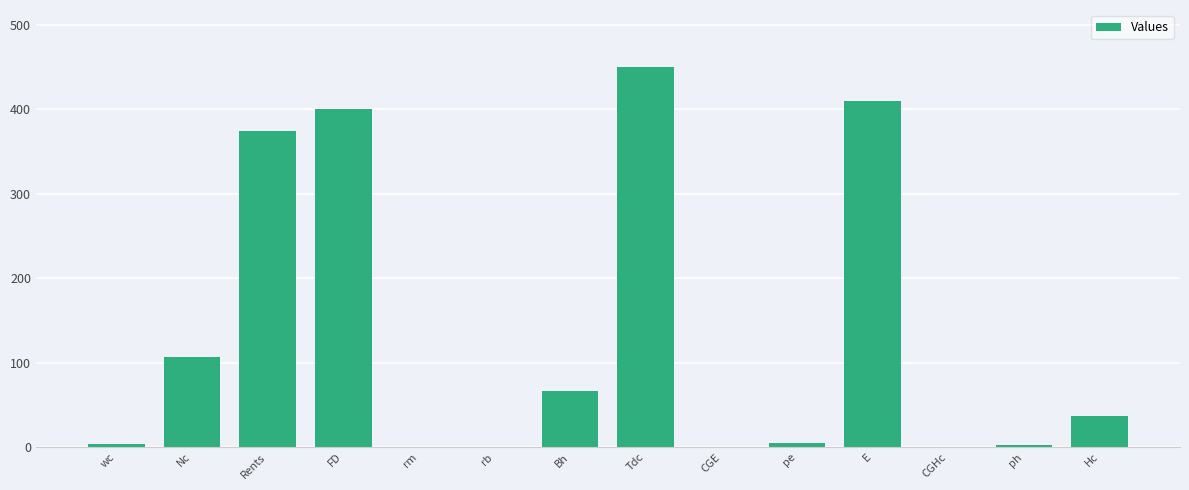

How many distinct data groups are displayed?

1